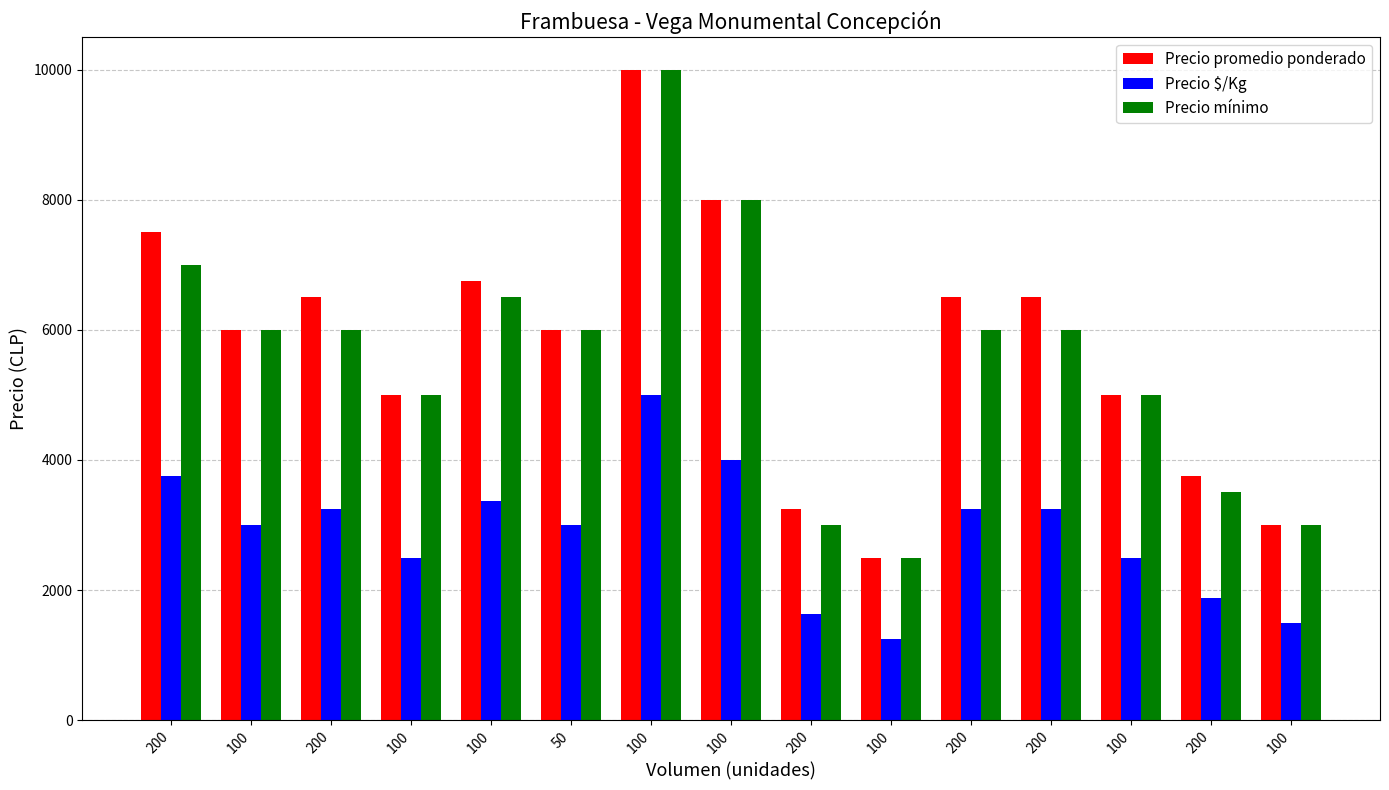

How many data points does each series have?

15